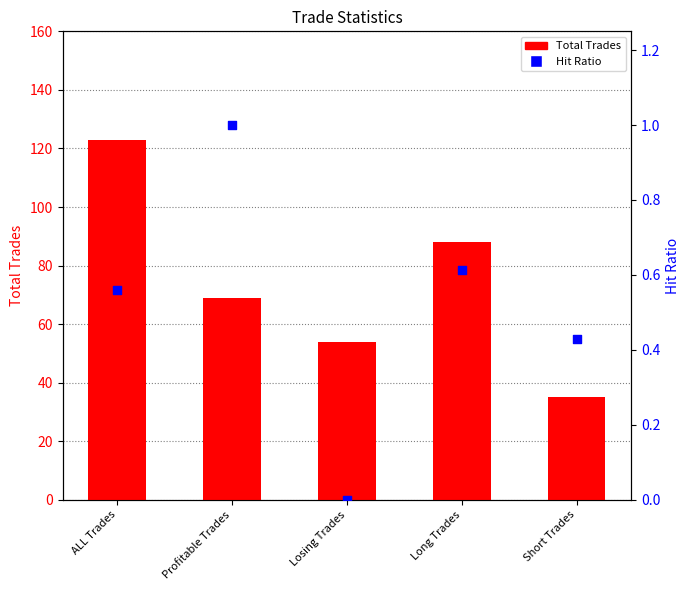

At how many categories does at least one series exceed 100?

1